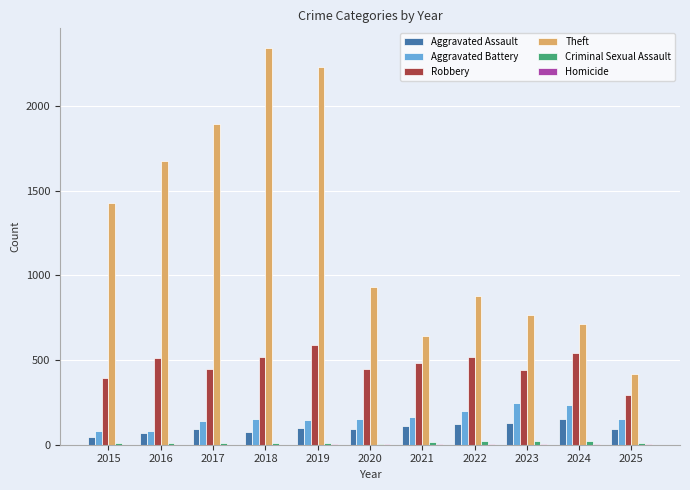

Which series has the largest total across all categories?

Theft